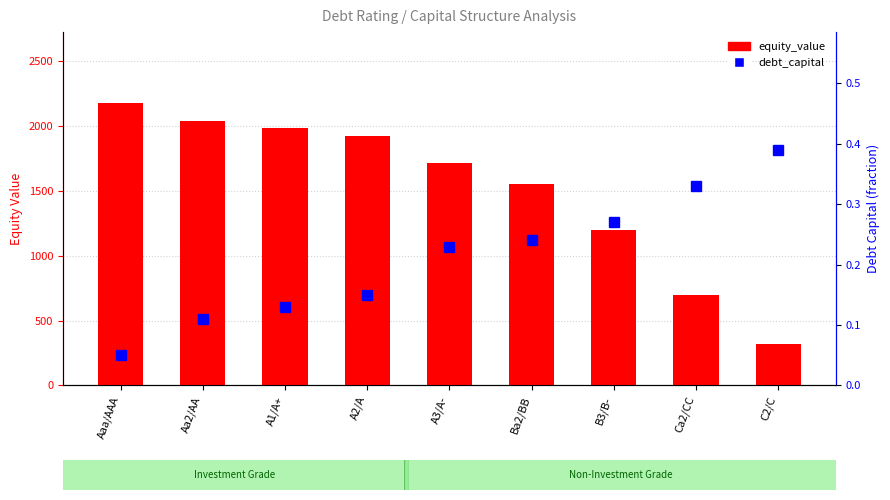

Which series has the largest range (max minus min)?

equity_value